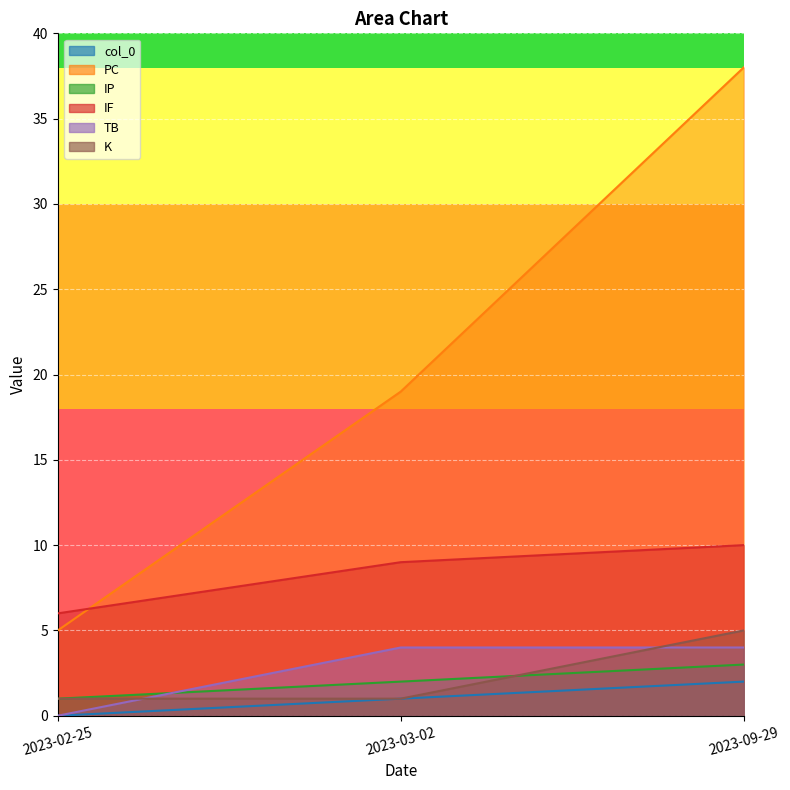

What value does the PC series have at 2023-09-29?

38